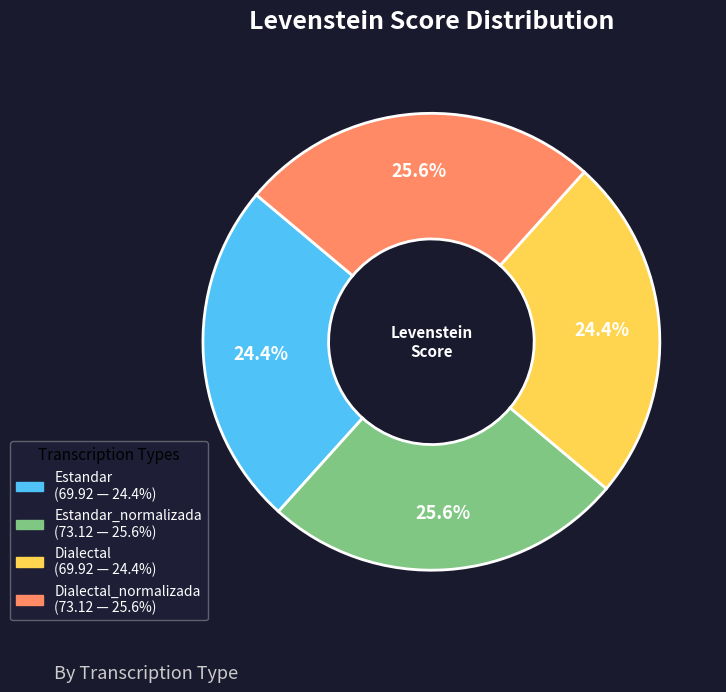

Does any single category account for the majority?

No